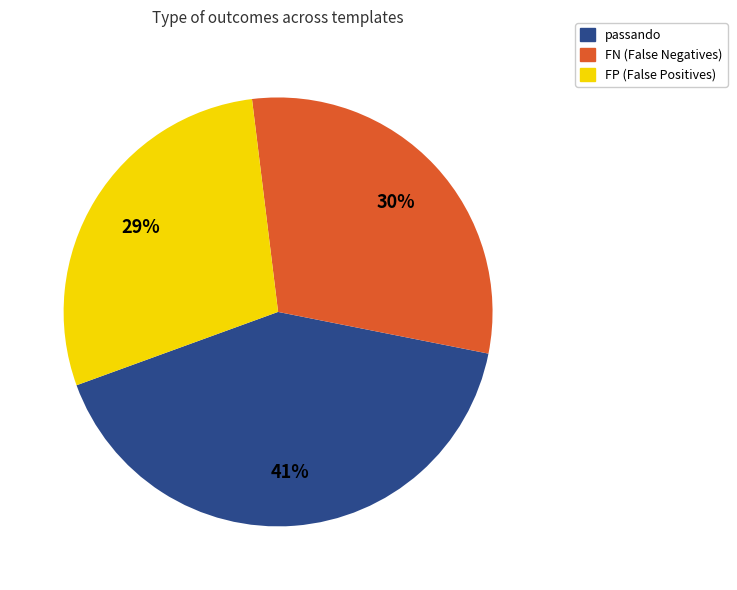

Is there a majority slice in this chart?

No